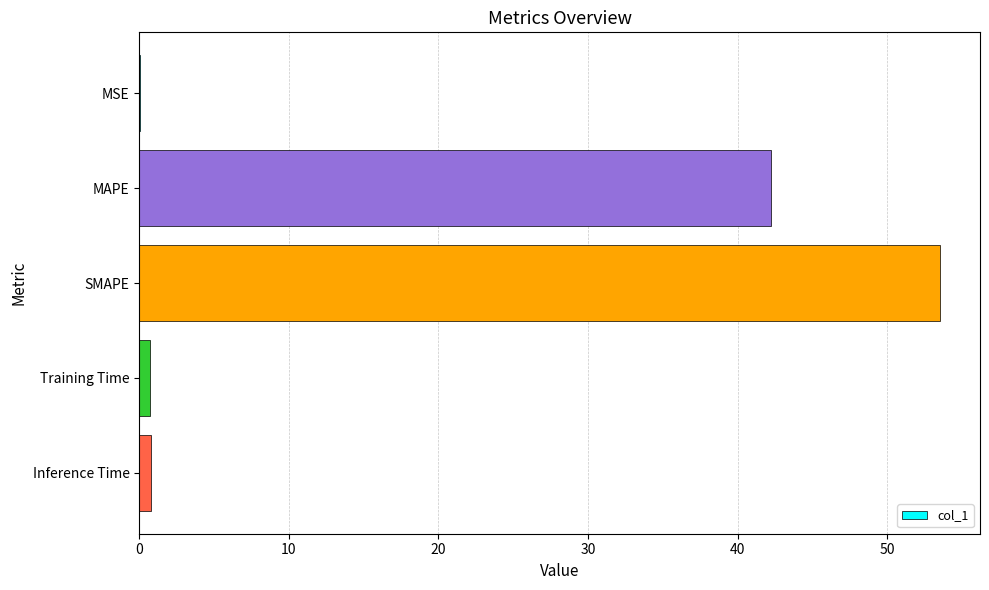

Which has a higher value, SMAPE or MAPE?

SMAPE